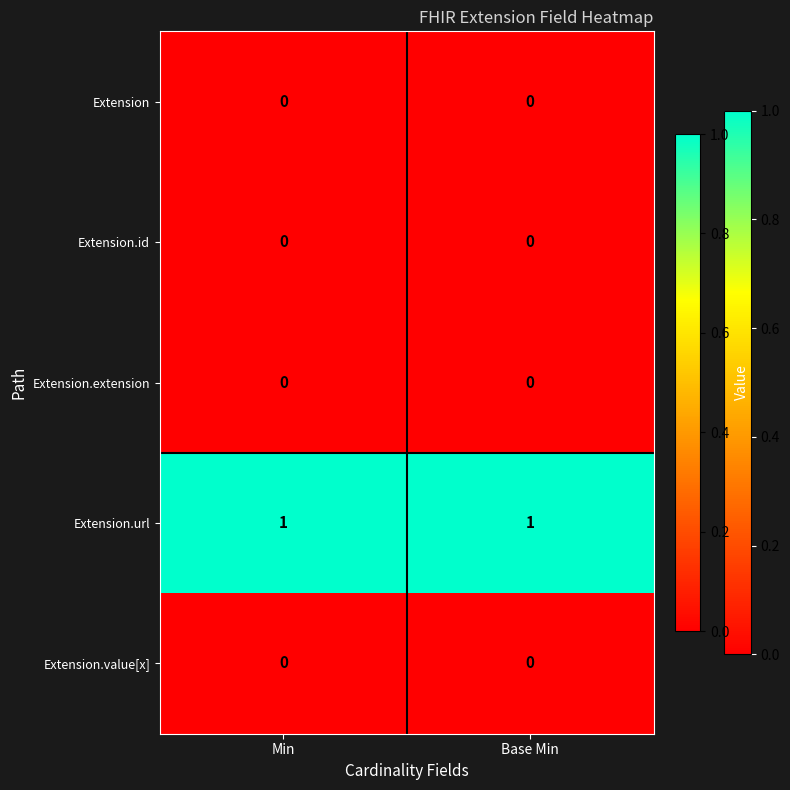

The value of Extension.url at Base Min is 1. True or false?

True